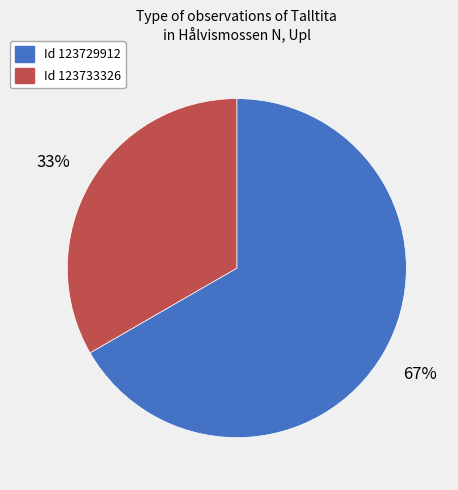

Count the number of slices in the pie.

2